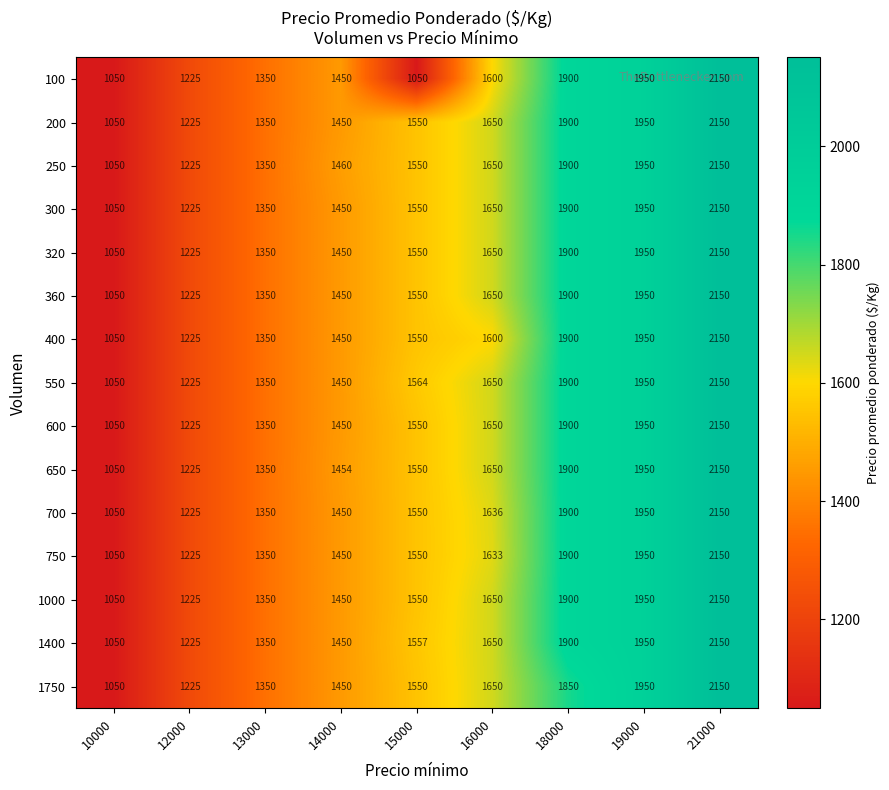

What is the difference between the maximum and second lowest values in the 1000 series?

925